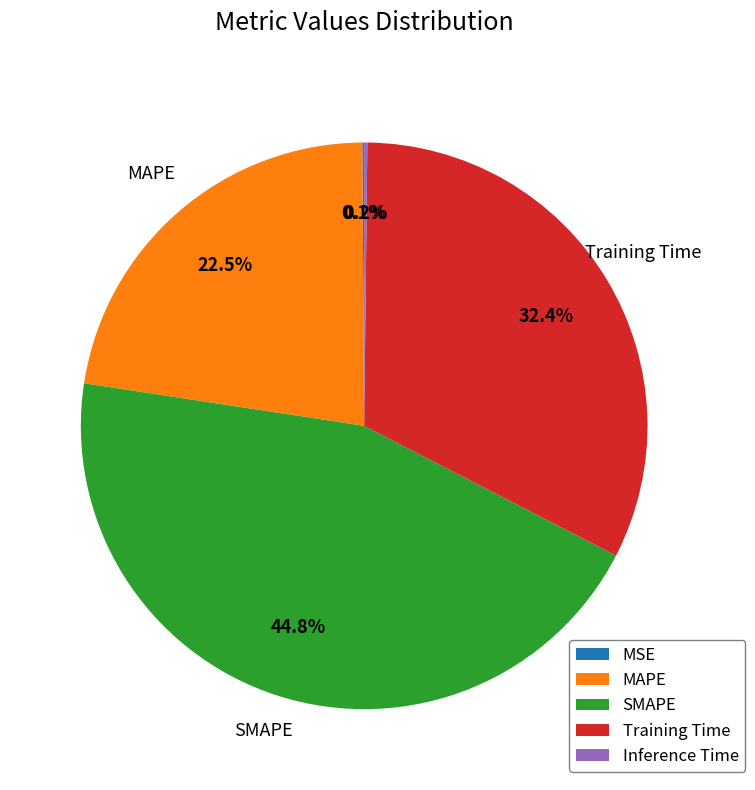

Is there any slice that represents more than half of the pie?

No